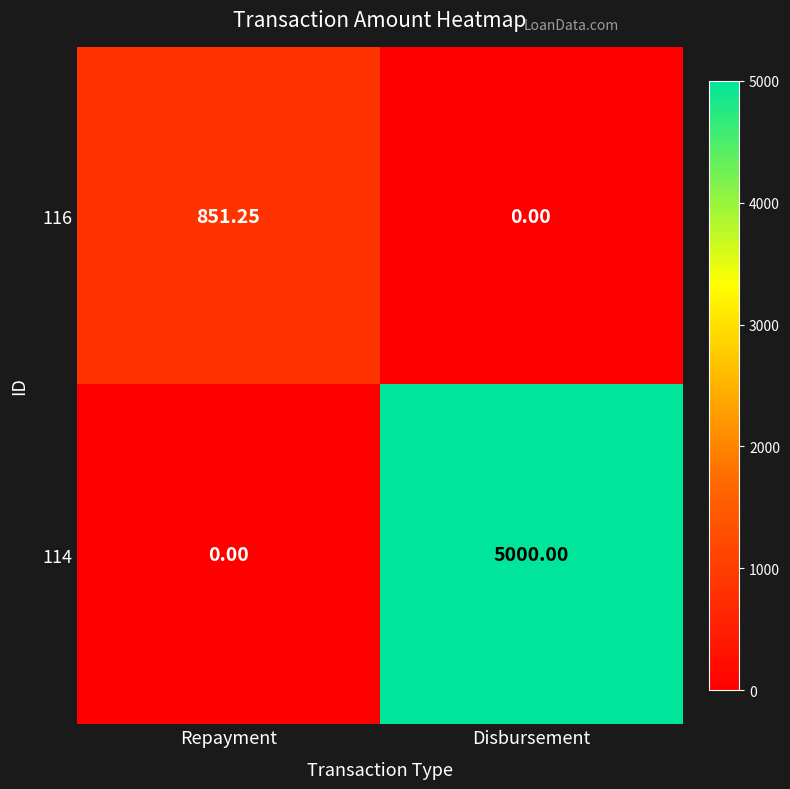

What is the total value across all series at Disbursement?

5000.0